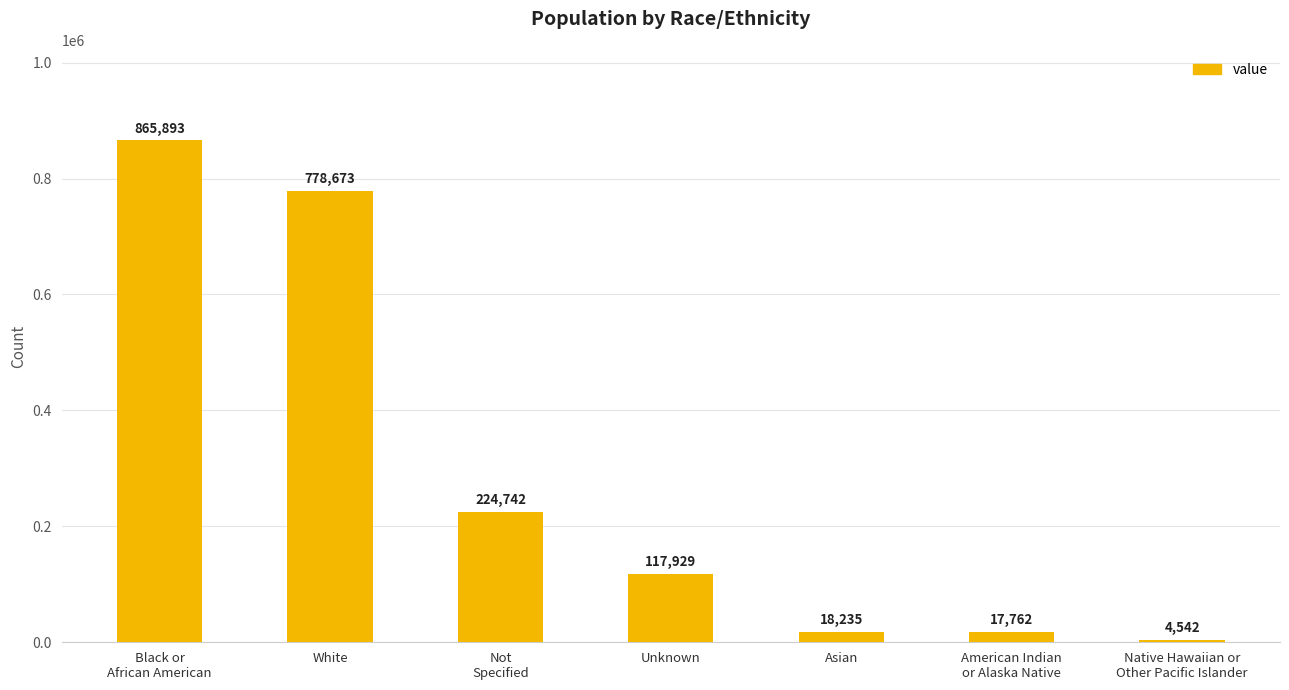

At which category does the chart reach its peak across all series?

Black or
African American